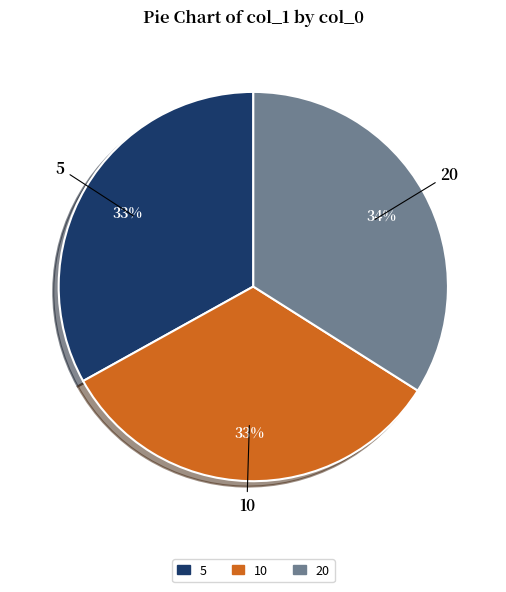

To the nearest percent, what is the average slice percentage?

33%